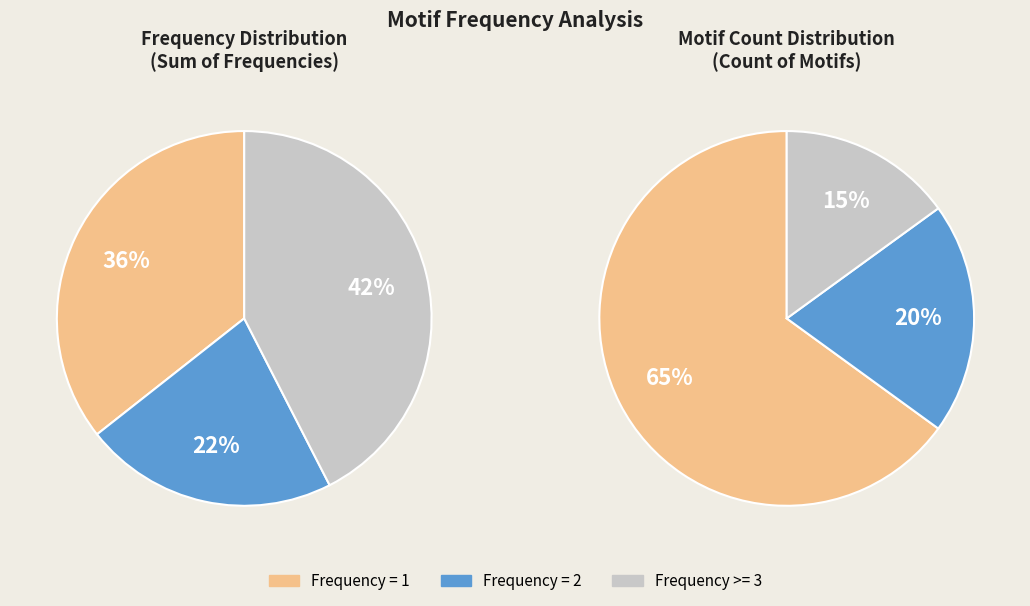

Does any single category account for the majority?

No